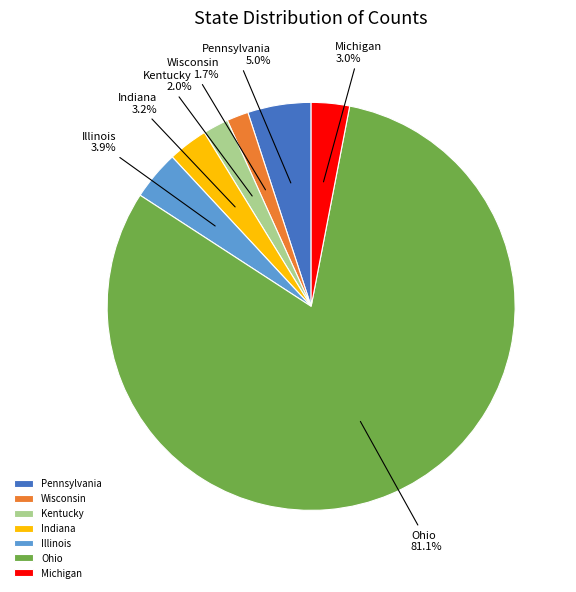

Which category has the biggest portion of the pie?

Ohio